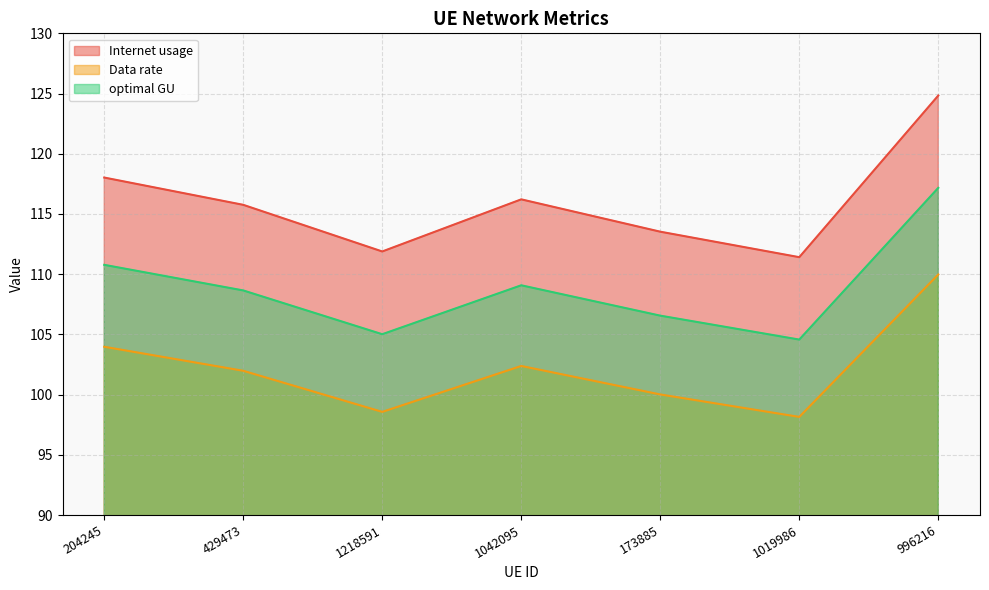

What is the difference between the maximum and second lowest values in the Data rate series?

11.4